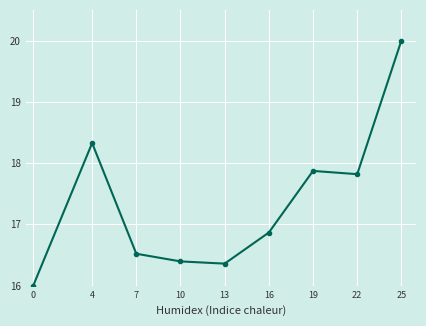

Reading left to right, extract all data points from this chart.

0=16.0	4=18.3	7=16.5	10=16.4	13=16.4	16=16.9	19=17.9	22=17.8	25=20.0